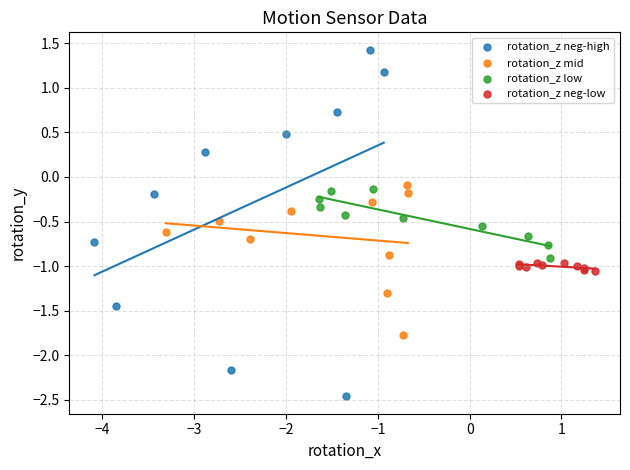

Which series reaches the minimum Y coordinate?

rotation_z neg-high